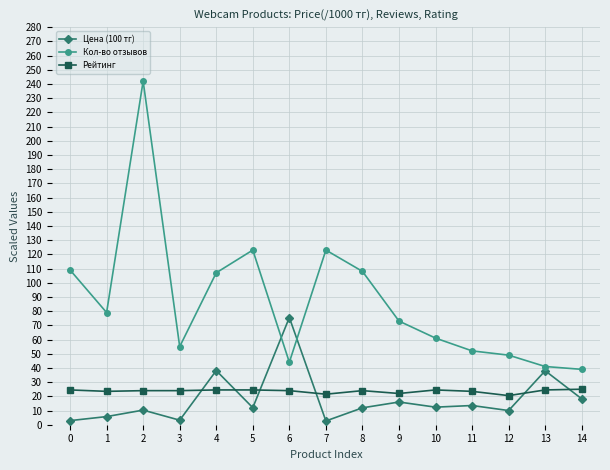

Is it true that Рейтинг equals 24.5 at 13?

True